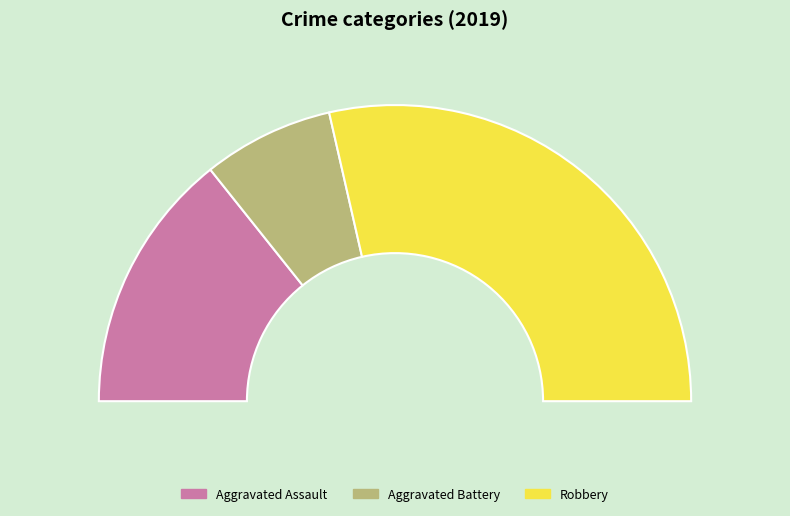

The Aggravated Battery slice represents 20% of the pie. True or false?

False